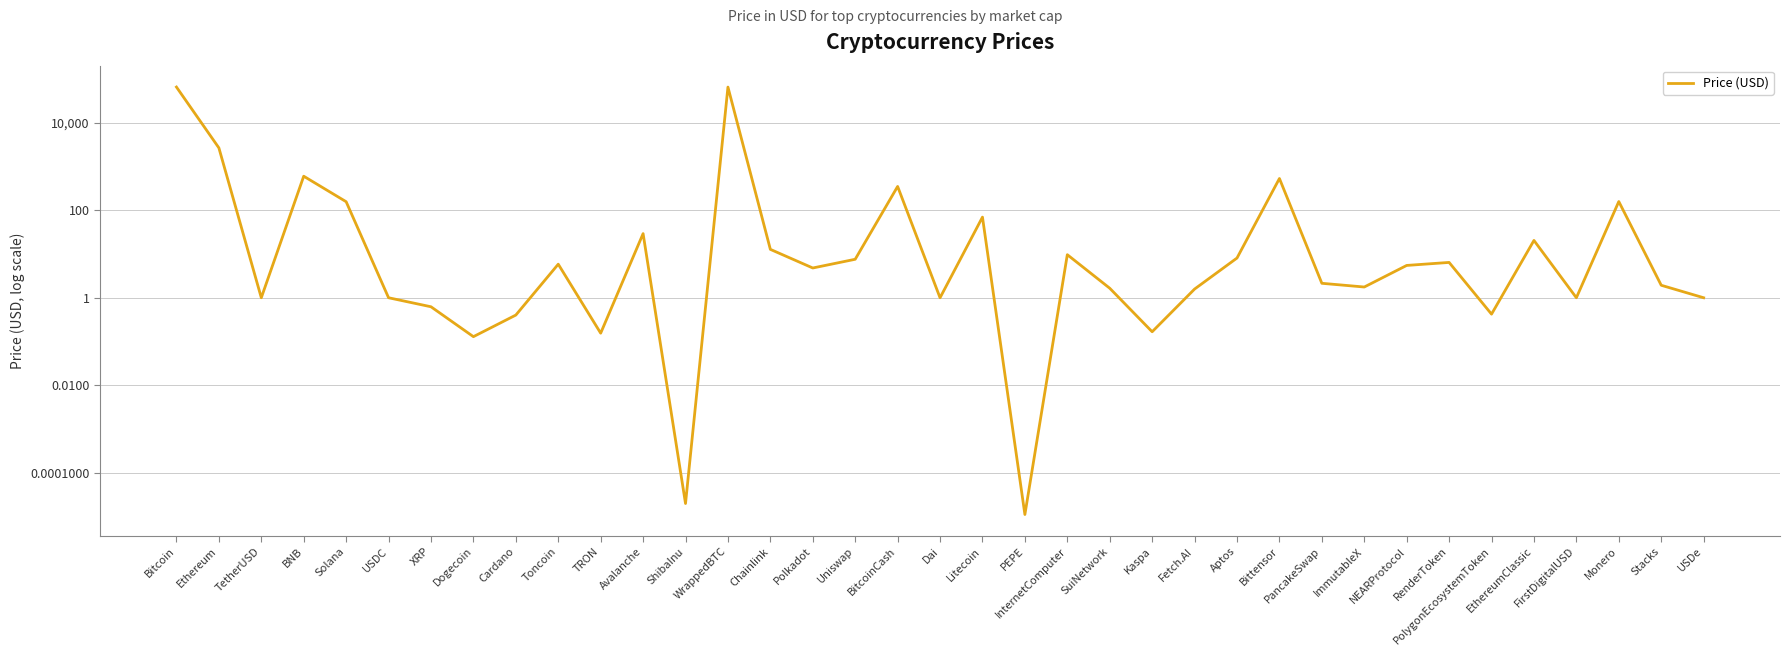

The chart shows a value of 531.9 at Bittensor. True or false?

True